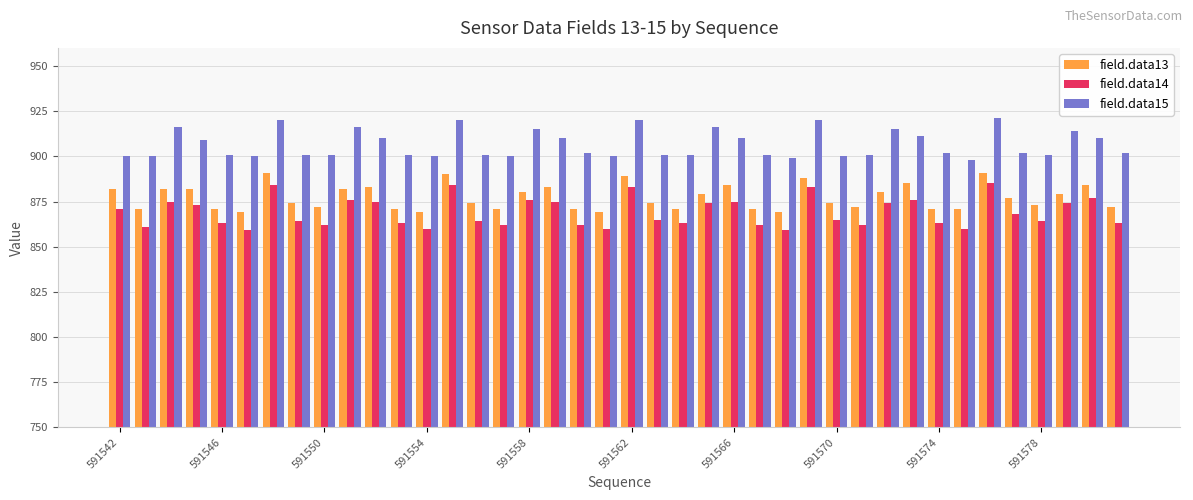

Count the number of data series in this chart.

3